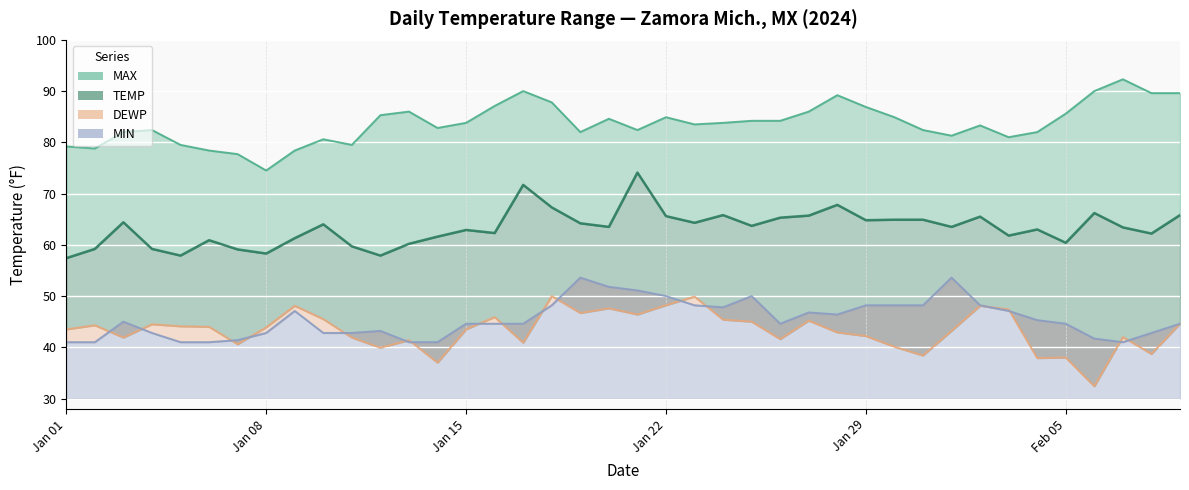

What is the minimum value shown in the chart?

32.4